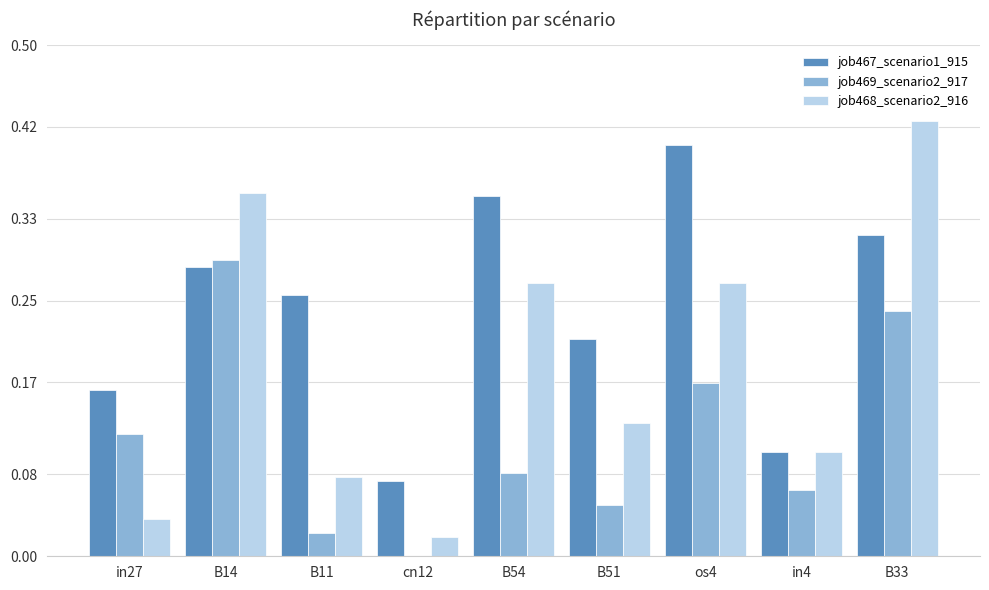

At which category is the sum across all series the highest?

B33